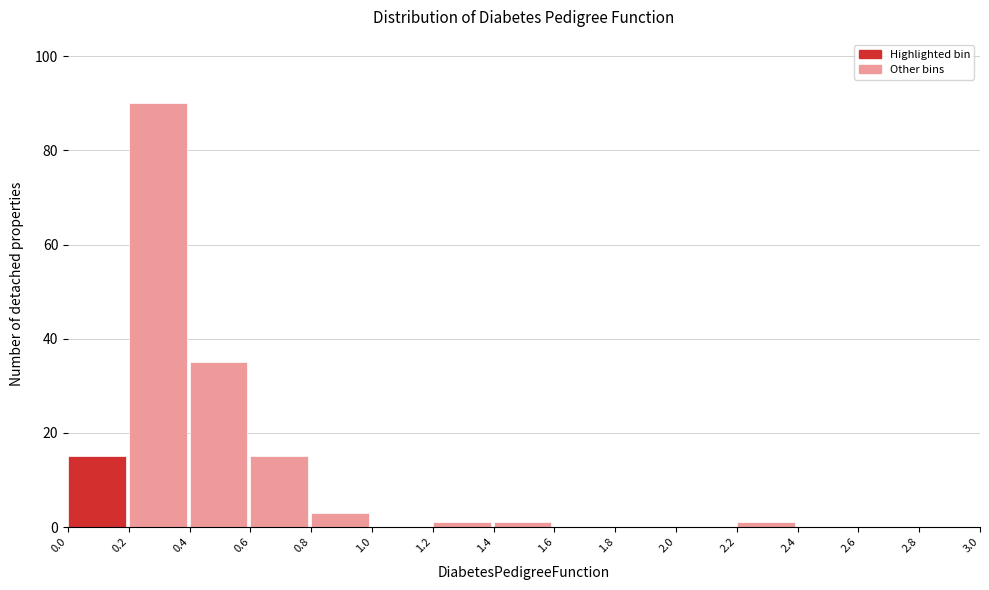

Reading left to right, transcribe this chart: for each bar, give the range it covers on the x-axis and its height. The values are not printed on the chart, so give them approximately, as read against the axis.

0.0 to 0.2: 16
0.2 to 0.4: 90
0.4 to 0.6: 36
0.6 to 0.8: 16
0.8 to 1.0: 4
1.0 to 1.2: 0
1.2 to 1.4: under 2
1.4 to 1.6: under 2
1.6 to 1.8: 0
1.8 to 2.0: 0
2.0 to 2.2: 0
2.2 to 2.4: under 2
2.4 to 2.6: 0
2.6 to 2.8: 0
2.8 to 3.0: 0